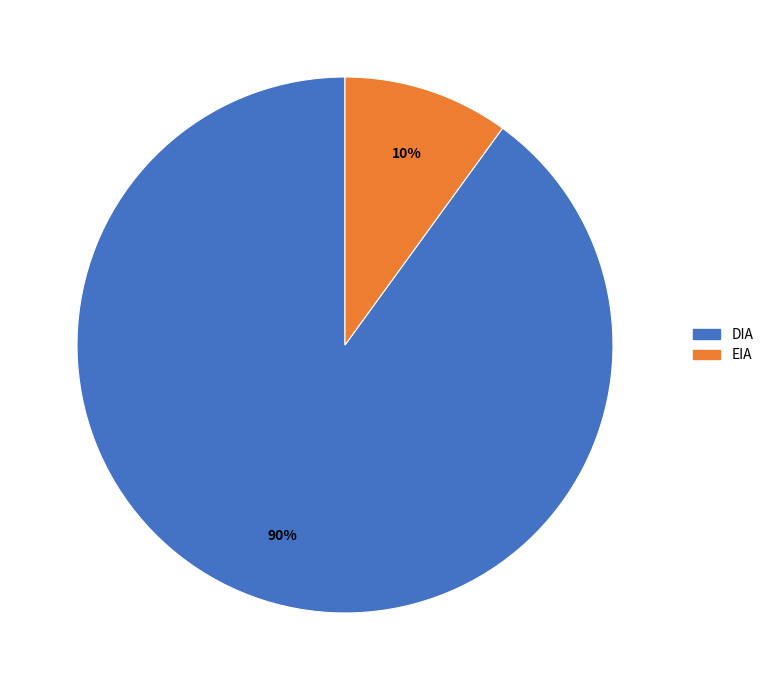

Between EIA and DIA, which is larger?

DIA